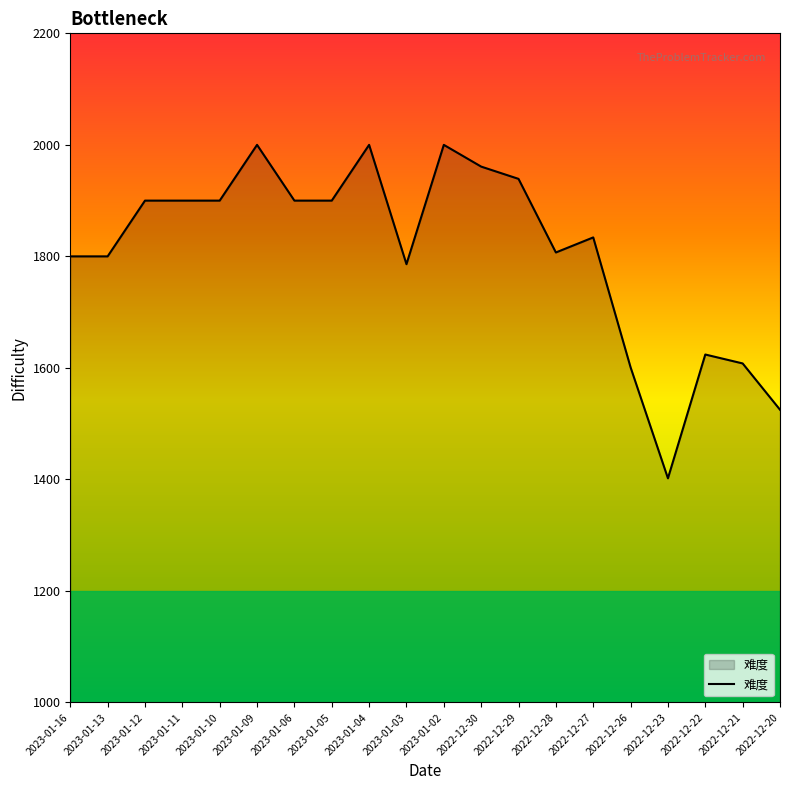

What value does the data have at 2022-12-29?

1939